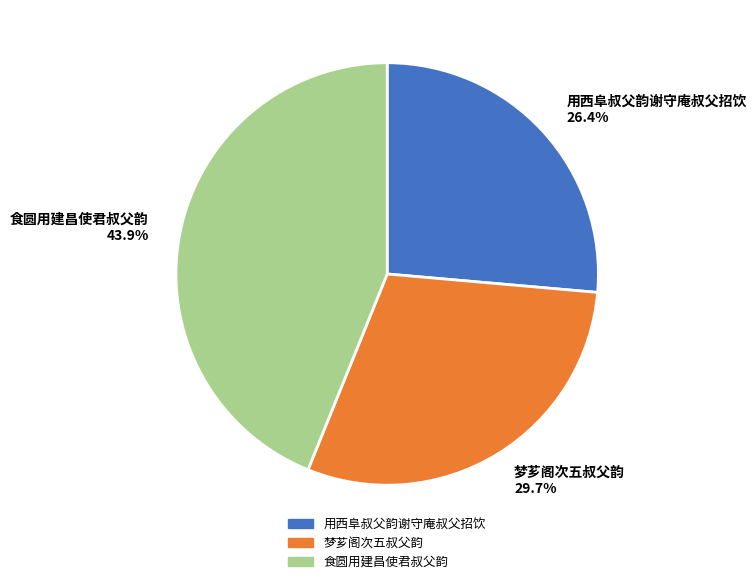

Count the number of slices in the pie.

3